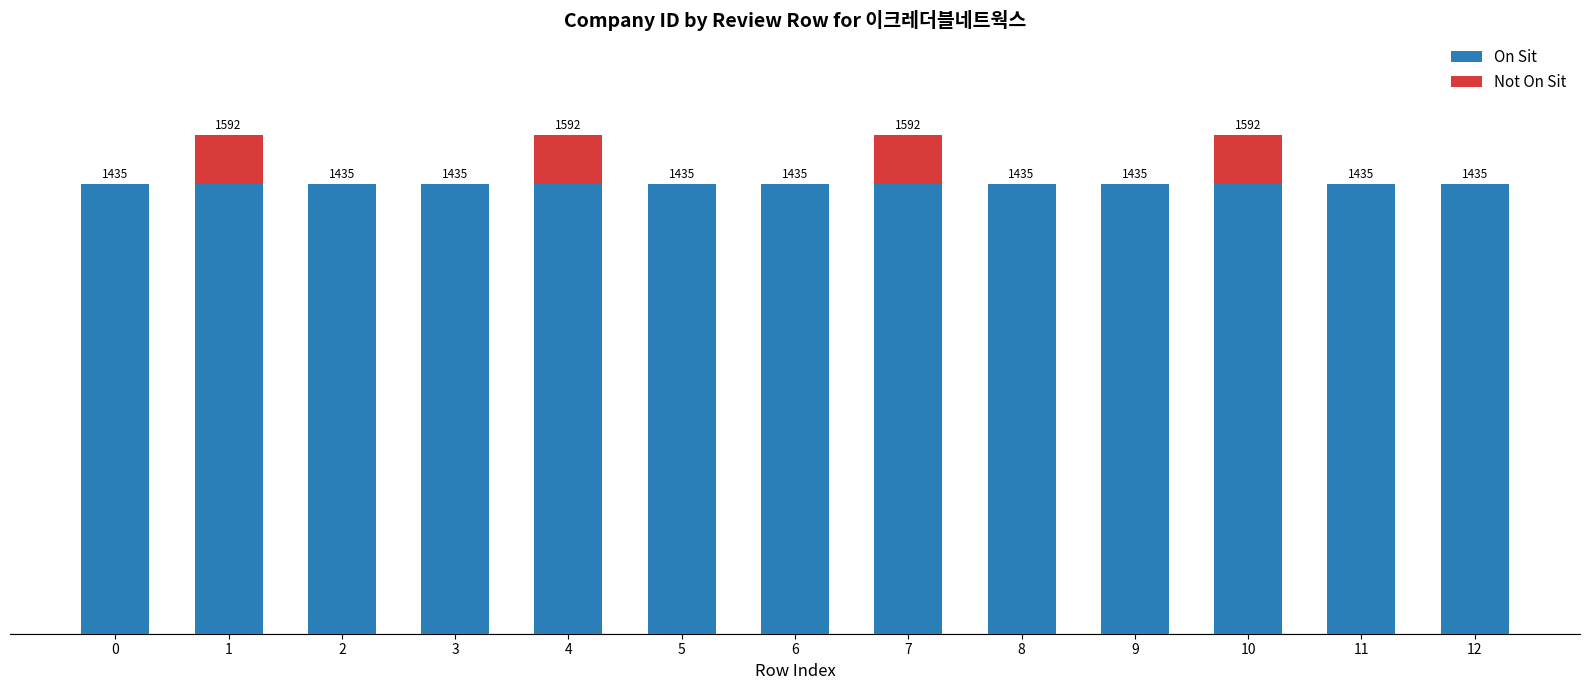

What are all the series names shown in the legend?

On Sit, Not On Sit